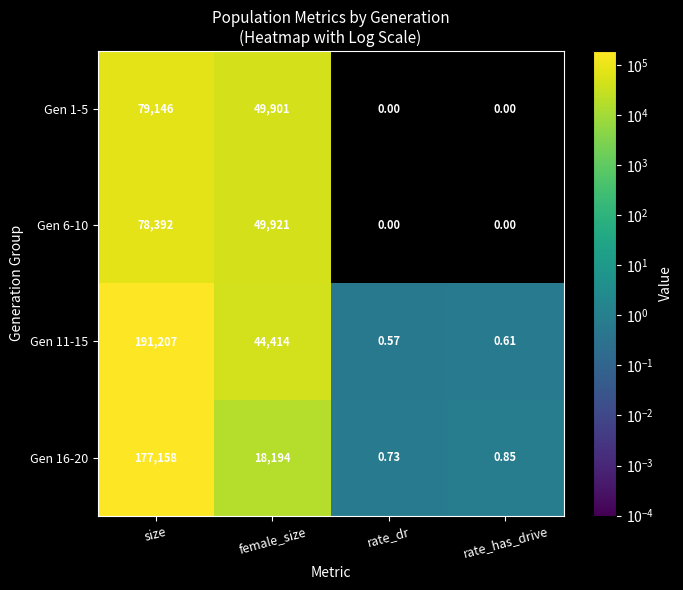

Is the value of Gen 11-15 at female_size greater than the value of Gen 16-20 at size?

No